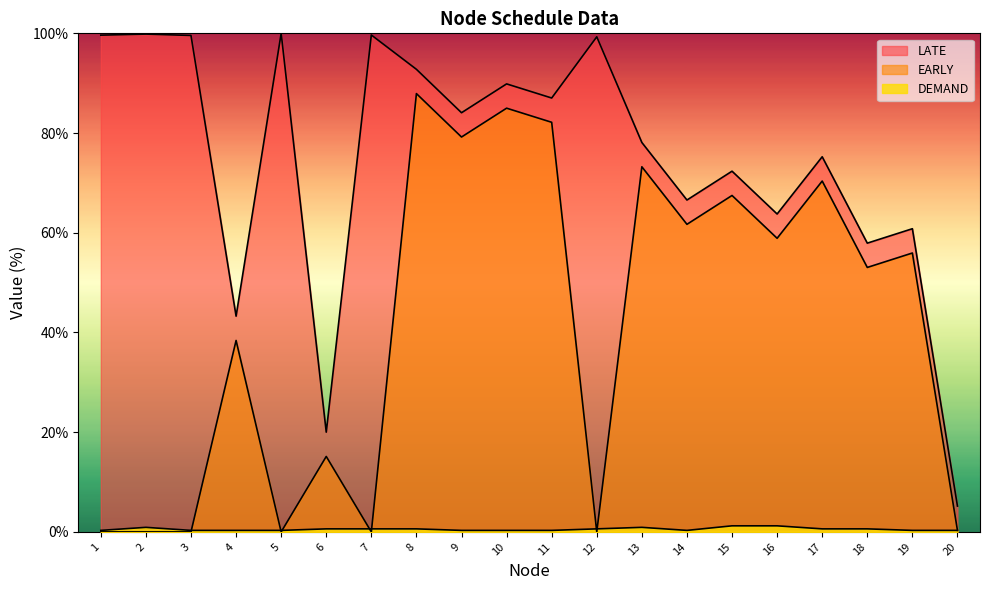

Rank the series at 13 from highest to lowest value.

LATE, EARLY, DEMAND